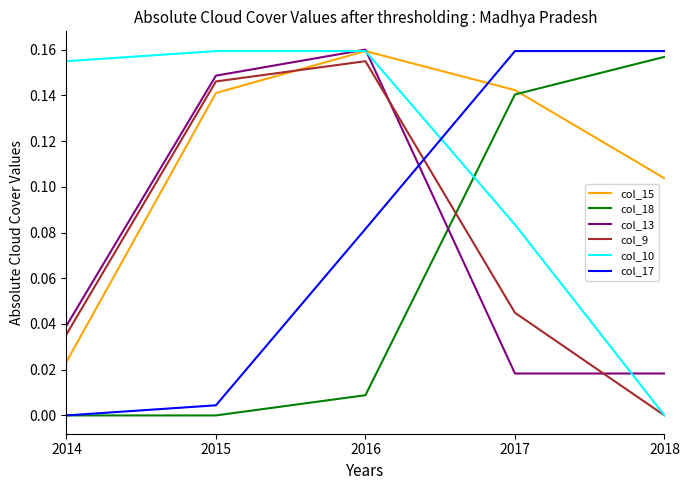

How many times do col_10 and col_17 cross each other?

1